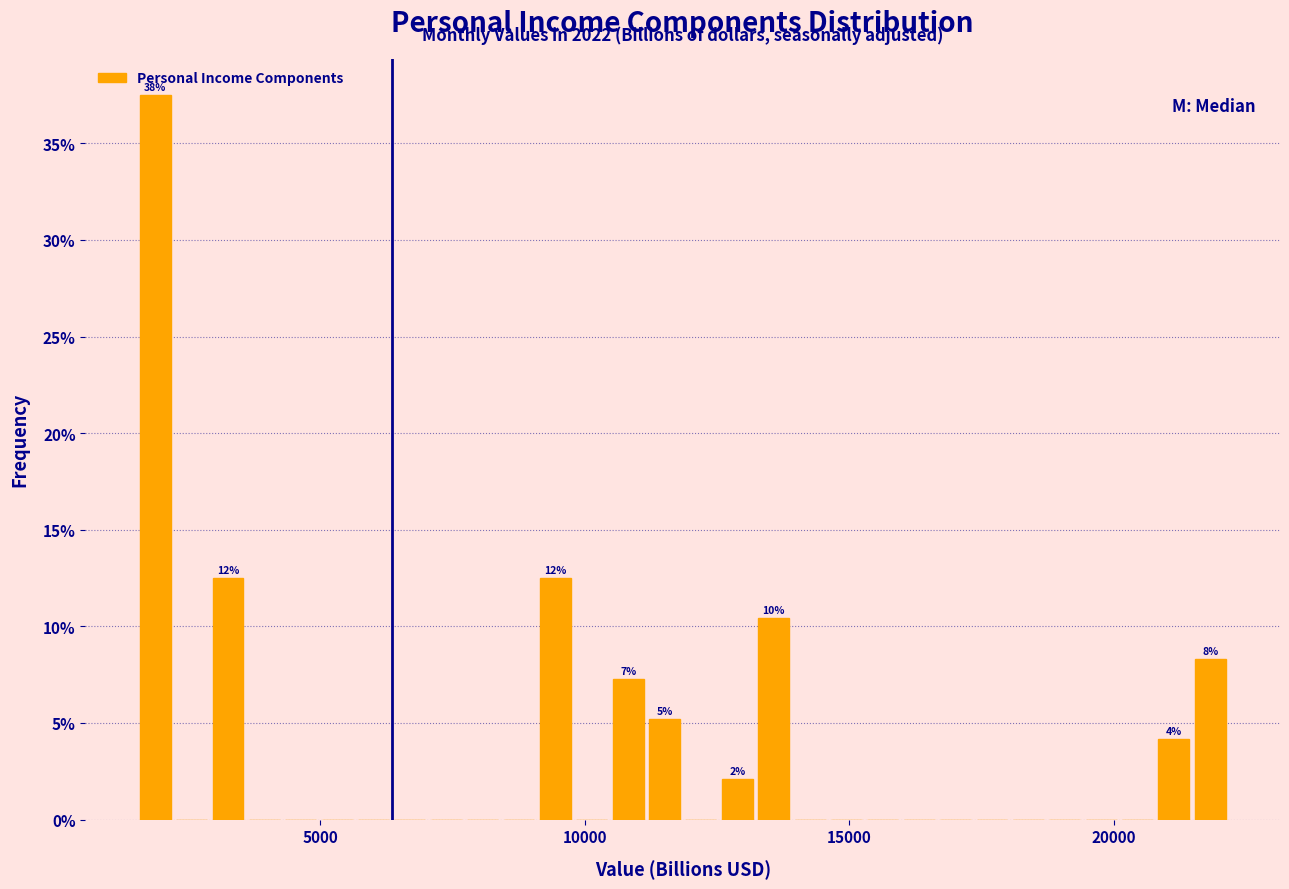

Read against the x-axis, roughly where is the centre of the tallest bar?

2000